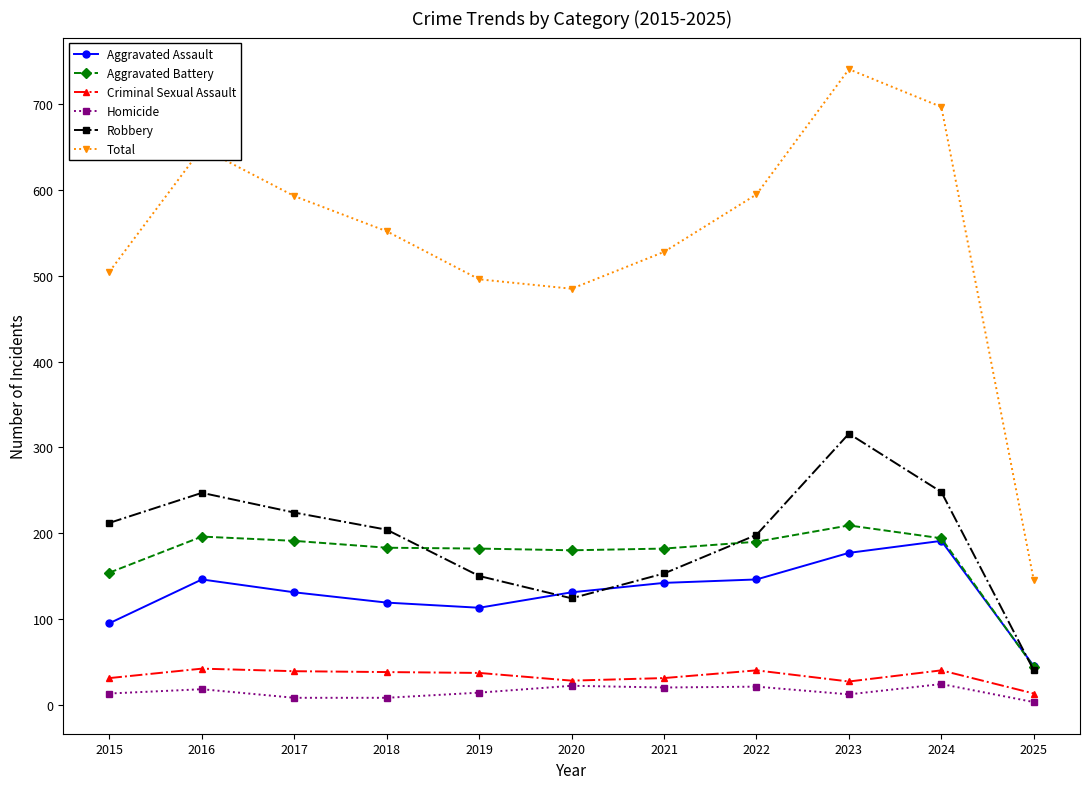

What is the maximum value shown in the chart?

741